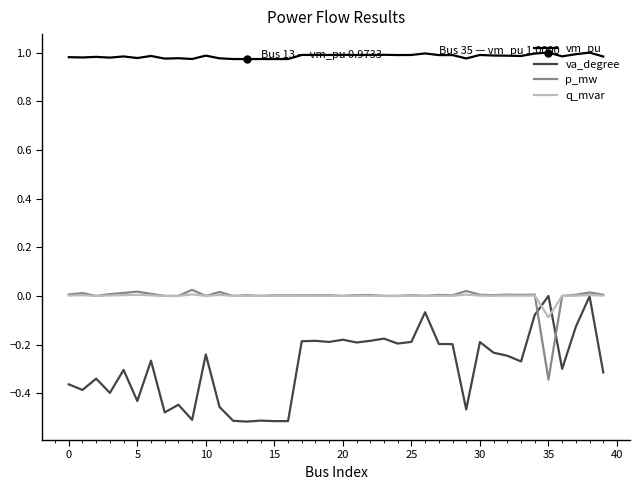

True or false: q_mvar and vm_pu intersect in this chart.

False